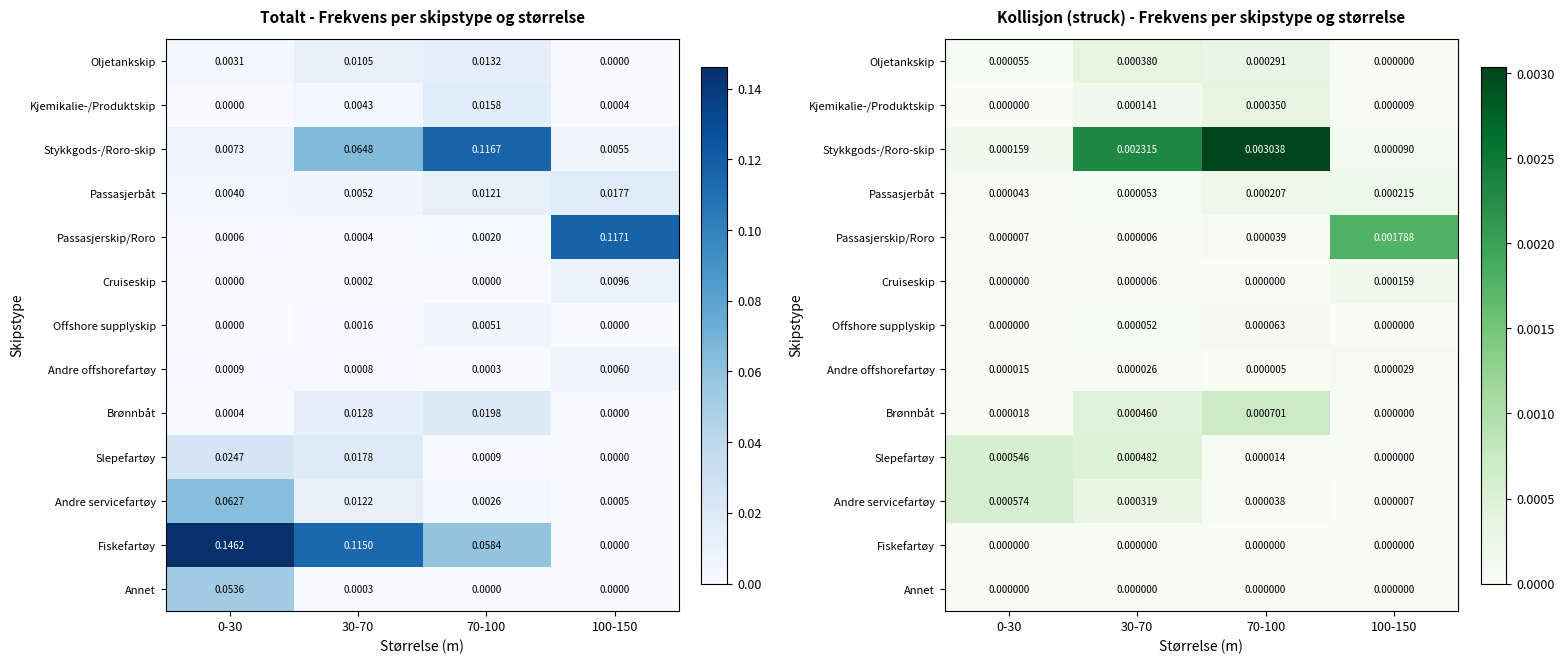

List the series in order of their peak value, highest first.

Stykkgods-/Roro-skip, Passasjerskip/Roro, Brønnbåt, Andre servicefartøy, Slepefartøy, Oljetankskip, Kjemikalie-/Produktskip, Passasjerbåt, Cruiseskip, Offshore supplyskip, Andre offshorefartøy, Fiskefartøy, Annet